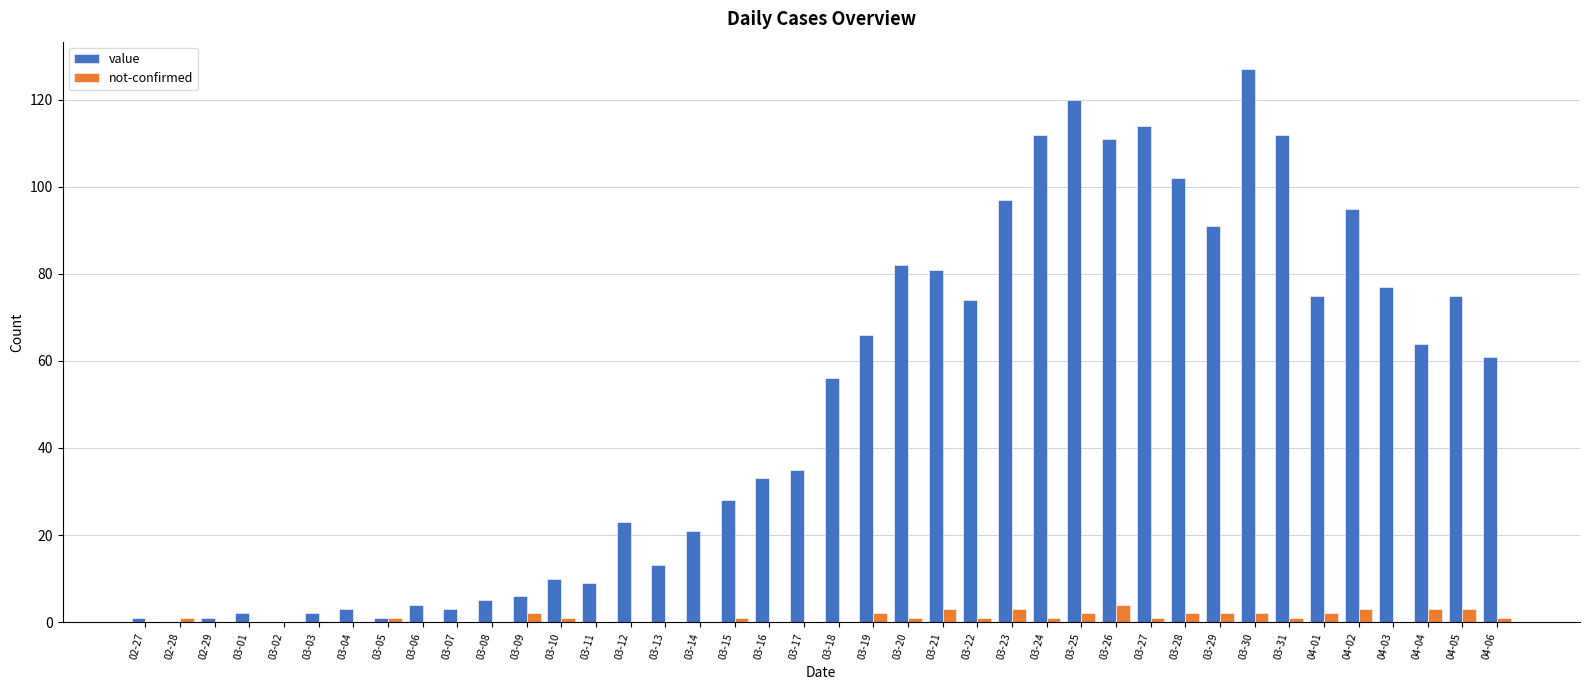

Between 03-16 and 04-03, which series saw the biggest shift?

value